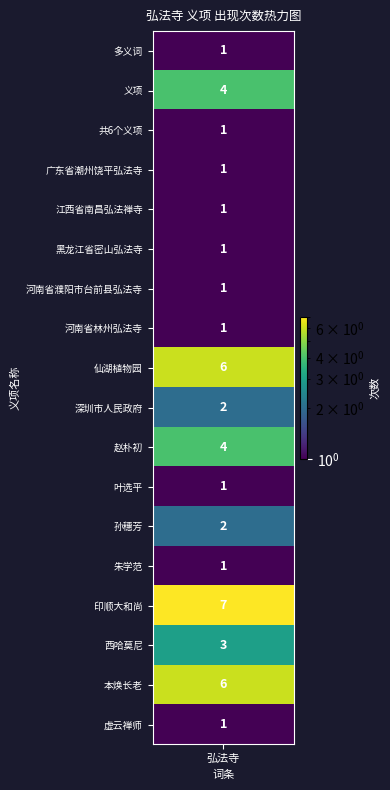

What is the minimum value shown in the chart?

1